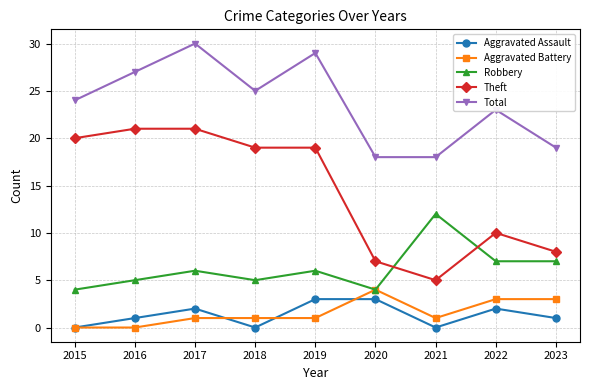

The Theft series shows 35 at 2017. True or false?

False